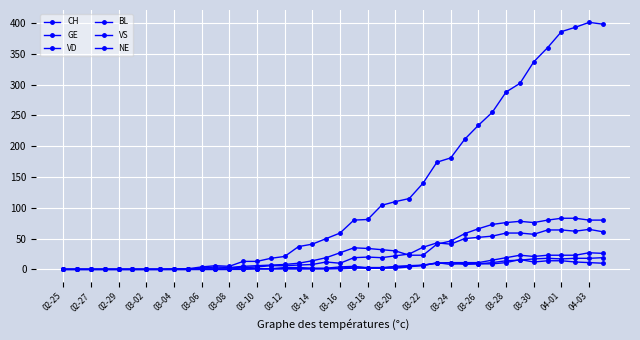

True or false: GE and NE intersect in this chart.

False